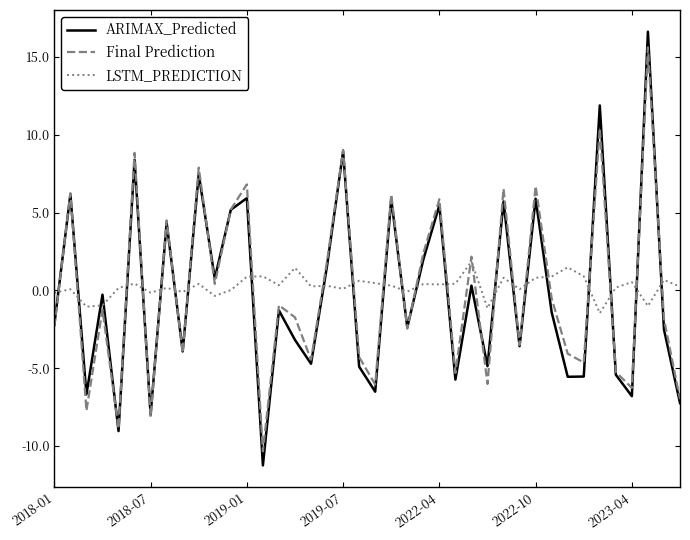

How many times do ARIMAX_Predicted and LSTM_PREDICTION cross each other?

24